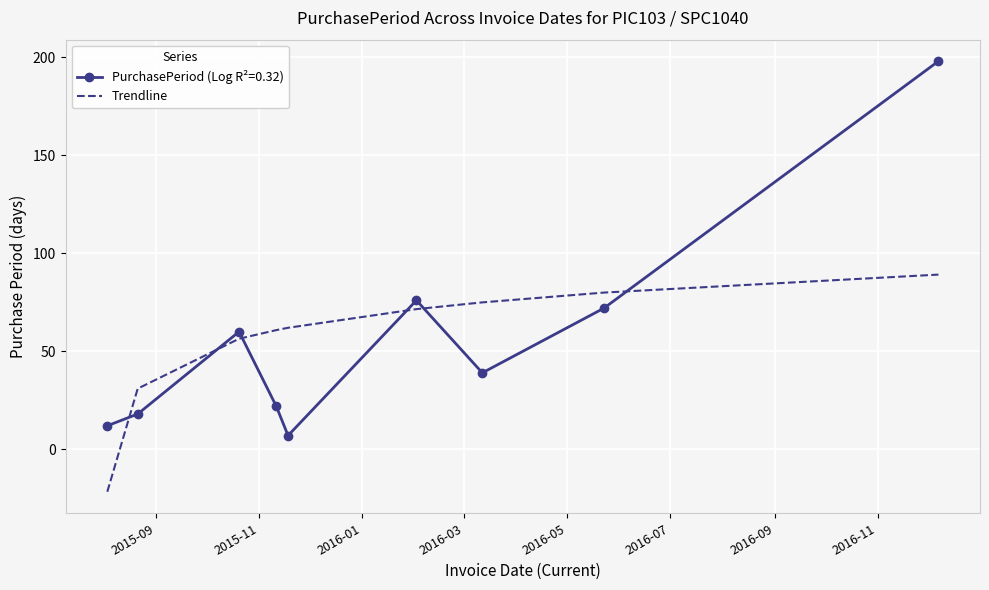

List the series in order of their peak value, lowest first.

Trendline, PurchasePeriod (Log R²=0.32)